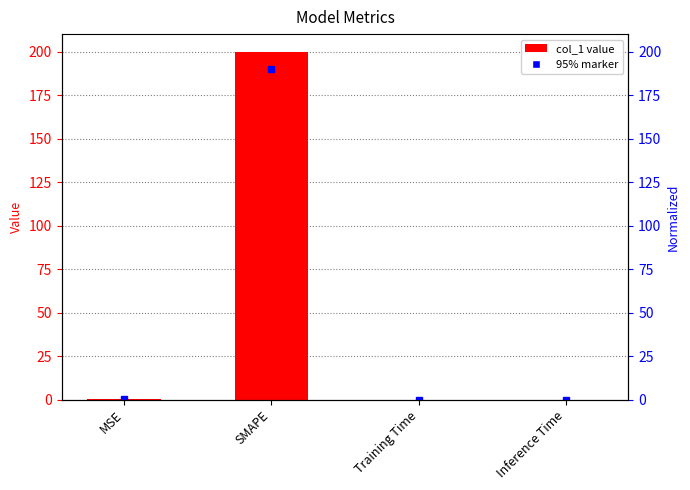

Which label corresponds to the smallest value in the chart?

Inference Time